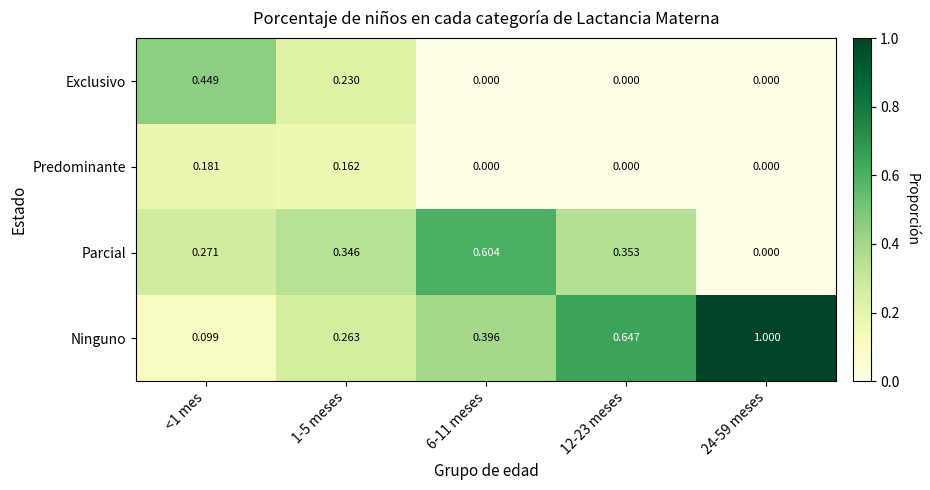

Is the value of Ninguno at <1 mes greater than the value of Predominante at 6-11 meses?

Yes